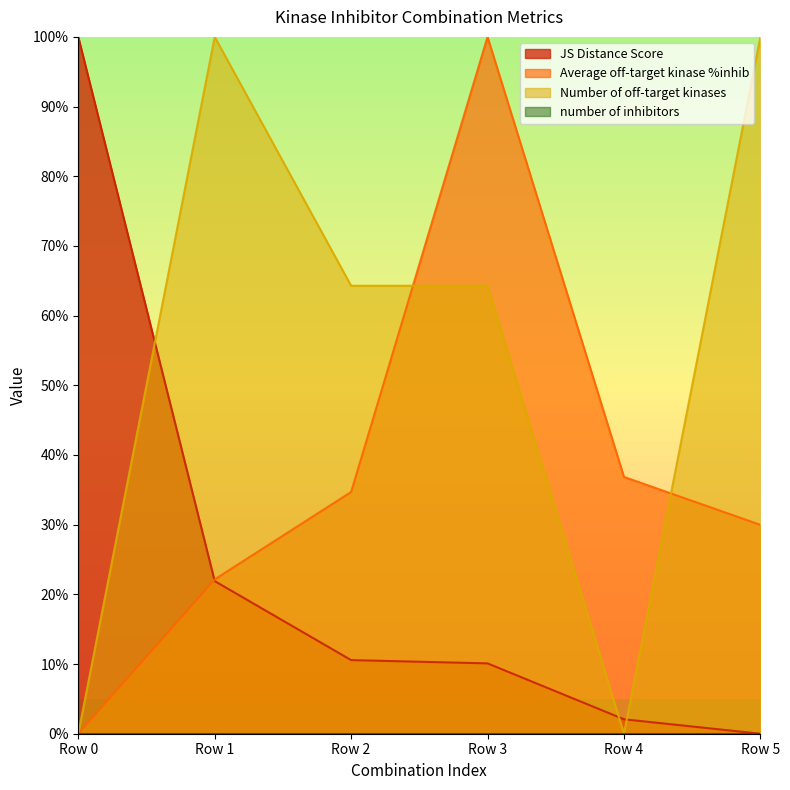

How many values in Number of off-target kinases are above zero?

4